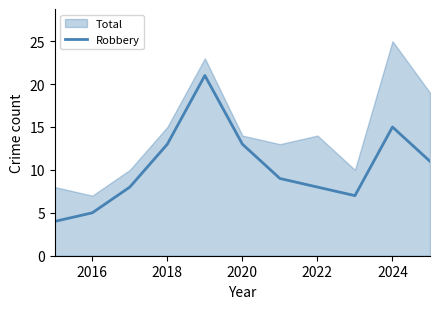

What is the maximum value for Robbery?

21